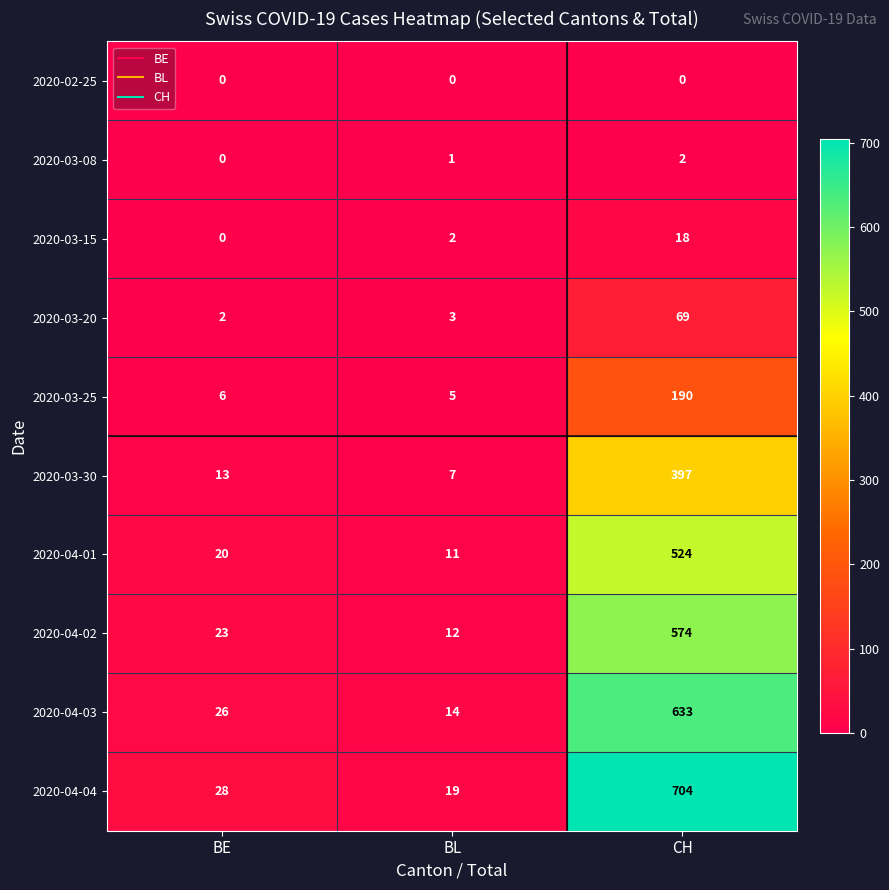

How many 2020-03-08 values are between 0 and 2?

3